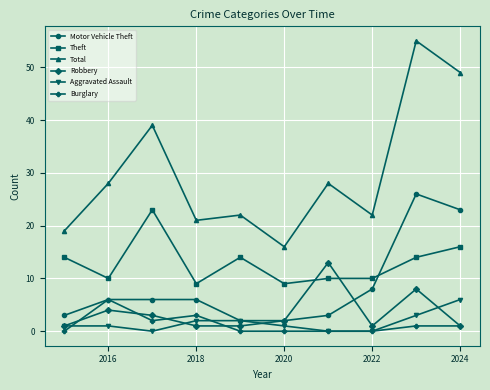

Which series has the largest range (max minus min)?

Total